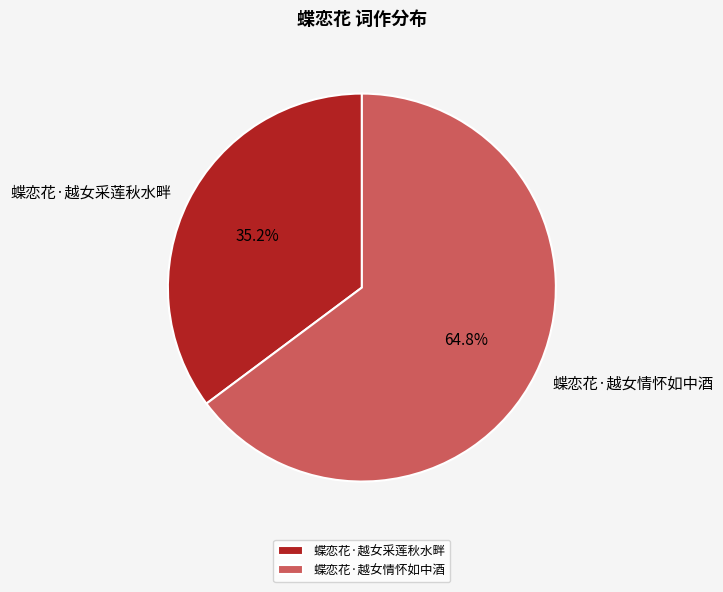

What is the smallest slice in the pie chart?

蝶恋花·越女采莲秋水畔